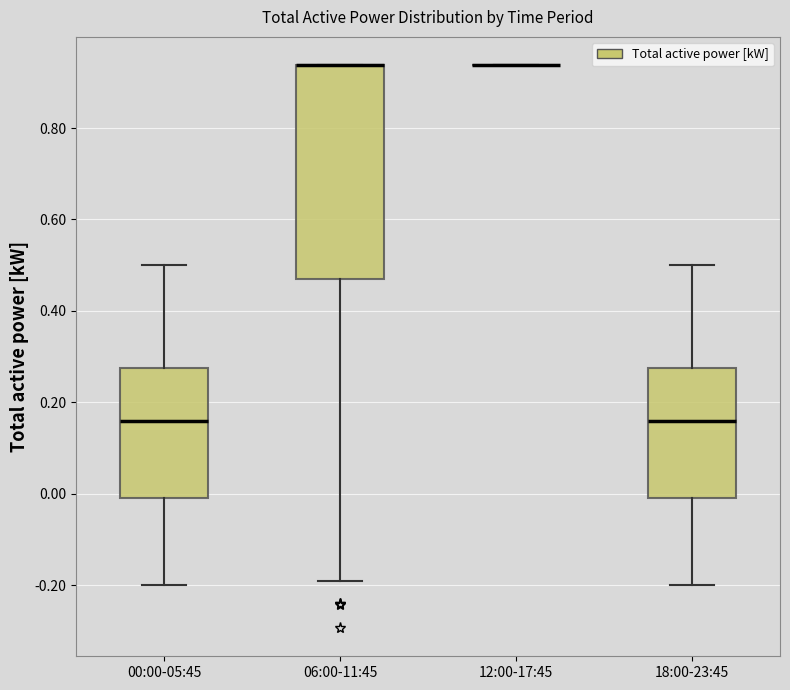

Reading left to right, read every box against the y-axis: the position of its median line, the range the box covers, and the ends of its whiskers. The values are not printed on the chart, so give them approximately, as read against the axis.

00:00-05:45: median 0.16, box 0.00 to 0.28, whiskers -0.20 to 0.50
06:00-11:45: median 0.94 (drawn on the box's upper edge), box 0.48 to 0.94, whiskers -0.20 to 0.94
12:00-17:45: box collapsed to a line at 0.94, whiskers 0.94 to 0.94
18:00-23:45: median 0.16, box 0.00 to 0.28, whiskers -0.20 to 0.50